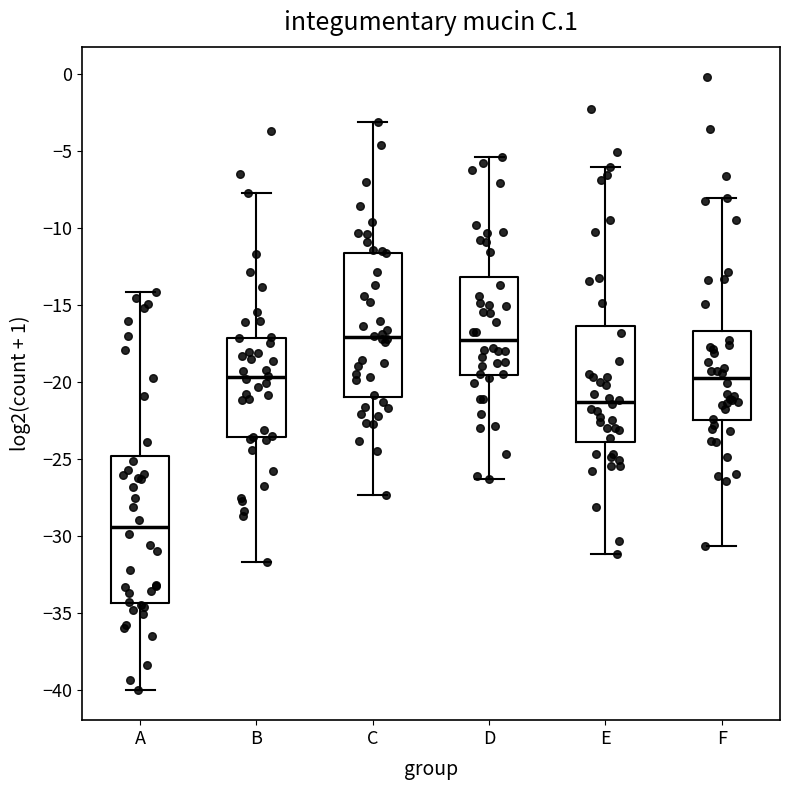

Reading left to right, transcribe this box plot: for each box, give where its median line is, the range the box spans, and where its two whiskers end, as read against the y-axis. The values are not printed on the chart, so give them approximately, as read against the axis.

A: median -29.5, box -34.5 to -25.0, whiskers -40.0 to -14.0
B: median -19.5, box -23.5 to -17.0, whiskers -31.5 to -7.5
C: median -17.0, box -21.0 to -11.5, whiskers -27.5 to -3.0
D: median -17.5, box -19.5 to -13.0, whiskers -26.5 to -5.5
E: median -21.5, box -24.0 to -16.5, whiskers -31.0 to -6.0
F: median -19.5, box -22.5 to -16.5, whiskers -30.5 to -8.0